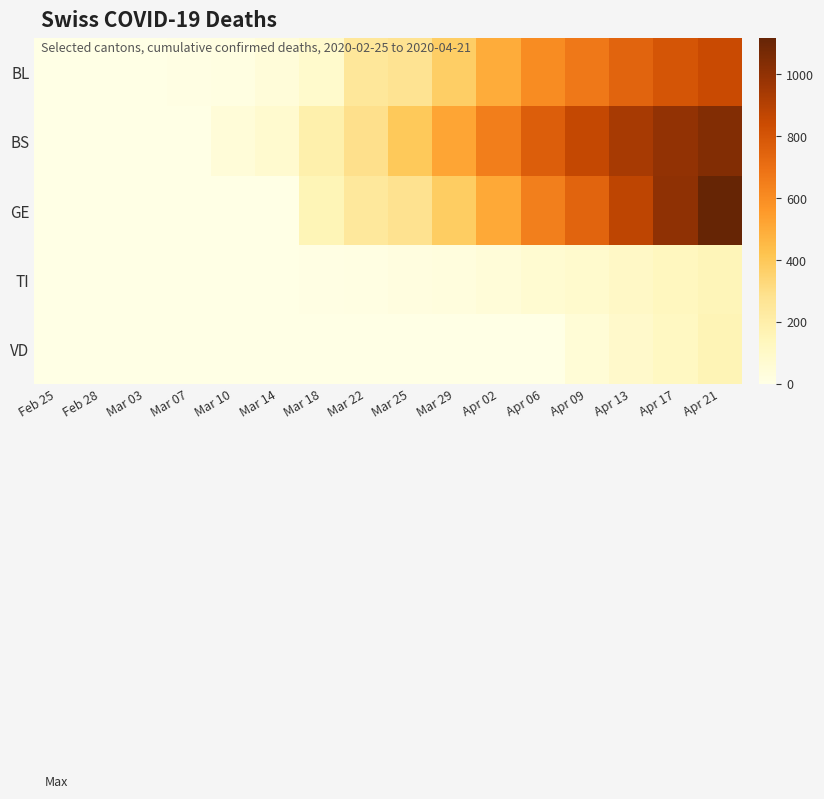

Reading left to right, what are all the values shown in this chart?

BL: Feb 25=0	Feb 28=0	Mar 03=2	Mar 07=5	Mar 10=17	Mar 14=40	Mar 18=84	Mar 22=251	Mar 25=277	Mar 29=373	Apr 02=494	Apr 06=599	Apr 09=673	Apr 13=746	Apr 17=804	Apr 21=847
BS: Feb 25=0	Feb 28=0	Mar 03=4	Mar 07=0	Mar 10=44	Mar 14=78	Mar 18=191	Mar 22=292	Mar 25=397	Mar 29=517	Apr 02=648	Apr 06=766	Apr 09=858	Apr 13=937	Apr 17=996	Apr 21=1039
GE: Feb 25=0	Feb 28=0	Mar 03=0	Mar 07=0	Mar 10=0	Mar 14=0	Mar 18=153	Mar 22=241	Mar 25=284	Mar 29=379	Apr 02=506	Apr 06=645	Apr 09=745	Apr 13=878	Apr 17=1003	Apr 21=1119
TI: Feb 25=0	Feb 28=0	Mar 03=0	Mar 07=0	Mar 10=0	Mar 14=2	Mar 18=5	Mar 22=11	Mar 25=18	Mar 29=27	Apr 02=47	Apr 06=68	Apr 09=83	Apr 13=108	Apr 17=131	Apr 21=151
VD: Feb 25=0	Feb 28=0	Mar 03=0	Mar 07=0	Mar 10=0	Mar 14=0	Mar 18=0	Mar 22=0	Mar 25=0	Mar 29=0	Apr 02=0	Apr 06=0	Apr 09=49	Apr 13=88	Apr 17=121	Apr 21=159